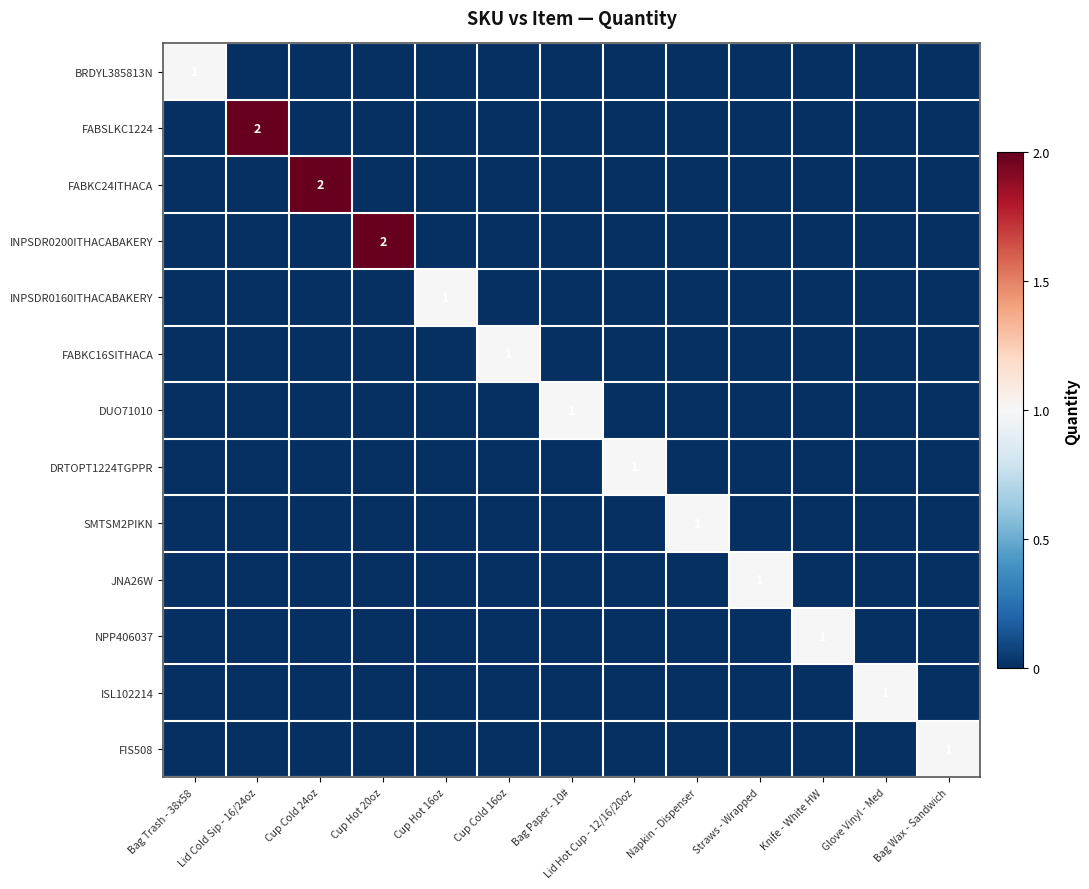

Is the value of INPSDR0200ITHACABAKERY at Straws - Wrapped greater than the value of JNA26W at Bag Wax - Sandwich?

No